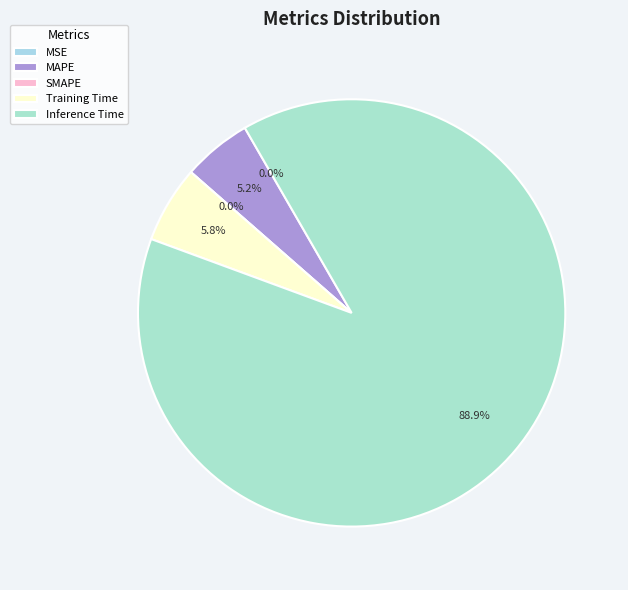

Which slice is the largest?

Inference Time